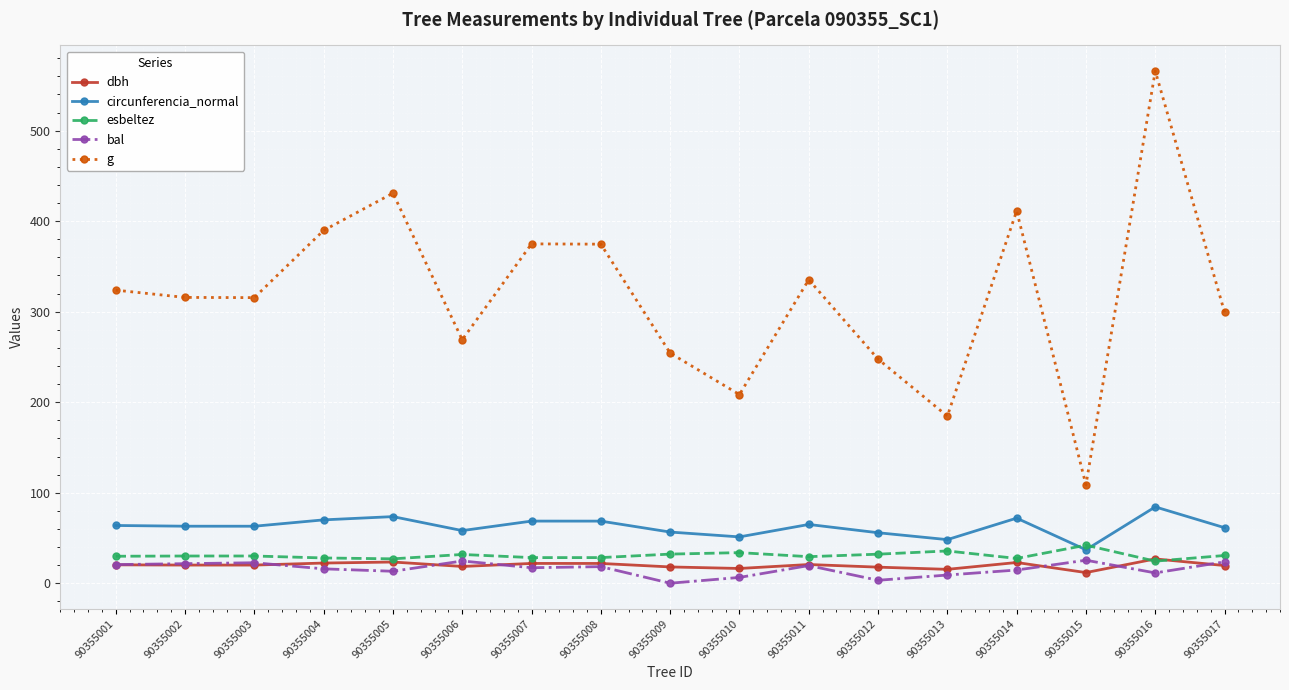

At how many categories does at least one series exceed 470?

1